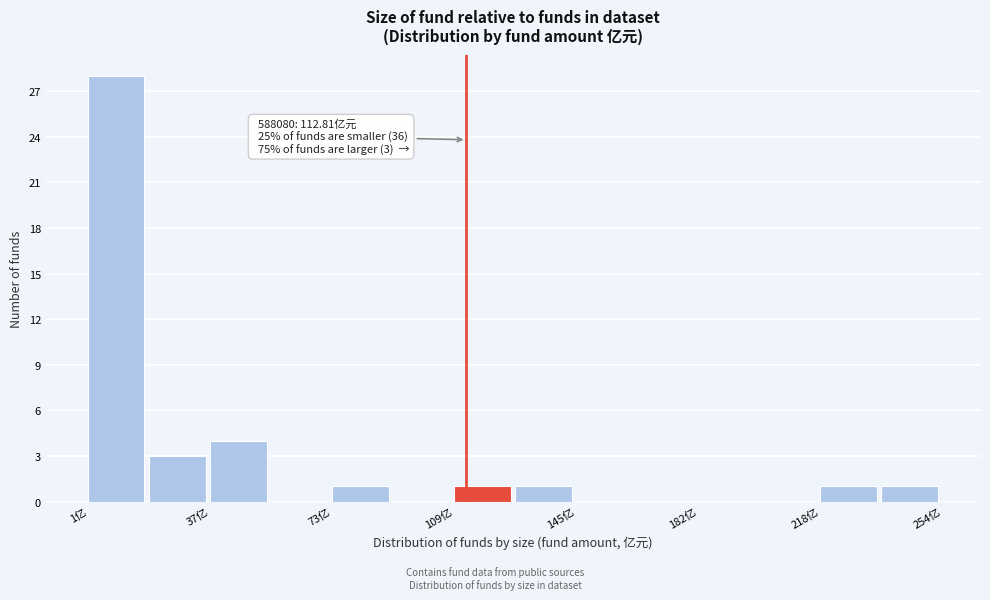

Read against the x-axis, roughly where is the centre of the tallest bar?

10